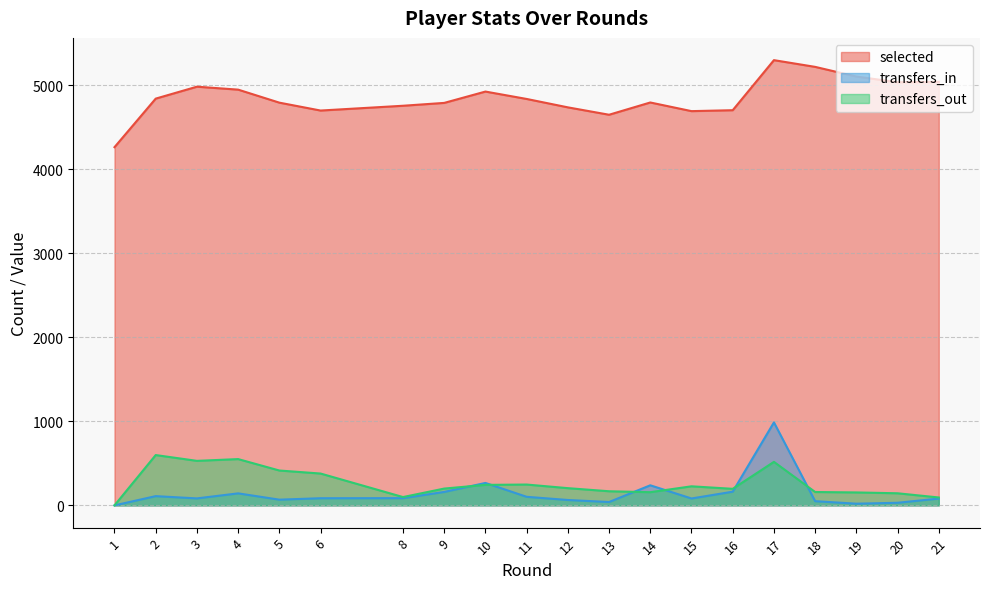

List the series in order of their peak value, highest first.

selected, transfers_in, transfers_out